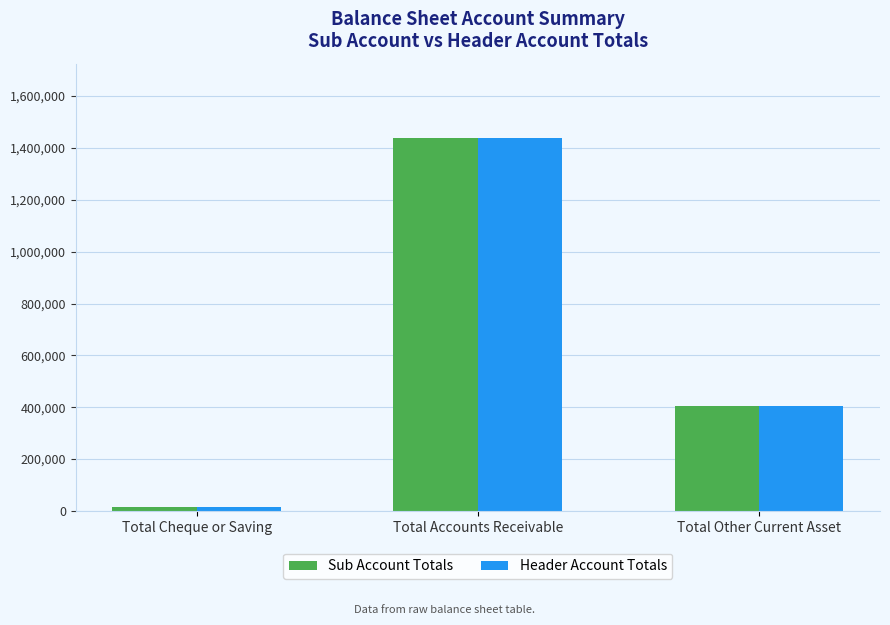

Which series has the widest spread of values?

Header Account Totals